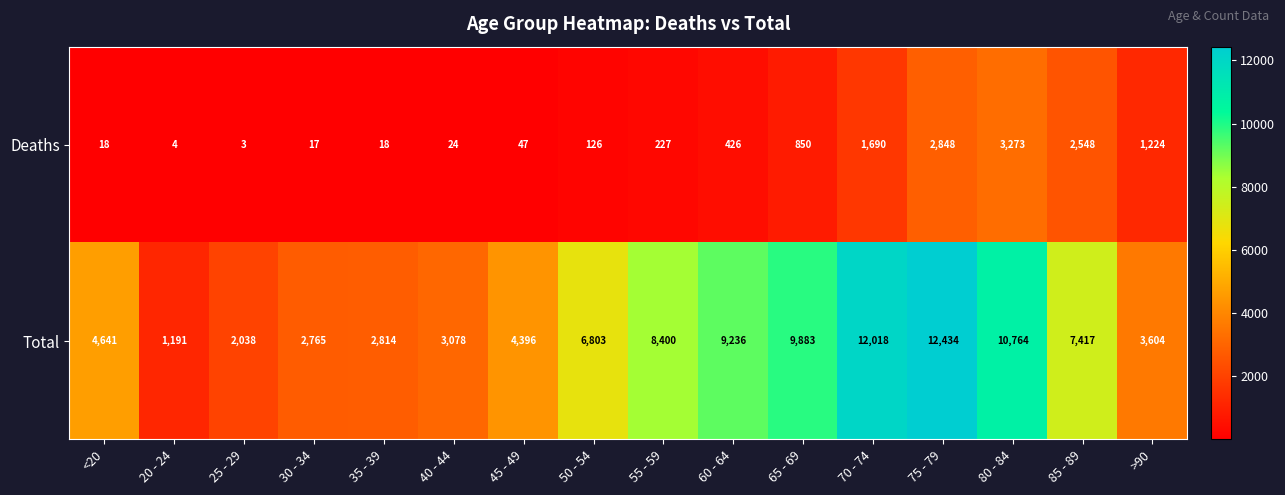

Which label corresponds to the smallest value in the chart?

25 - 29